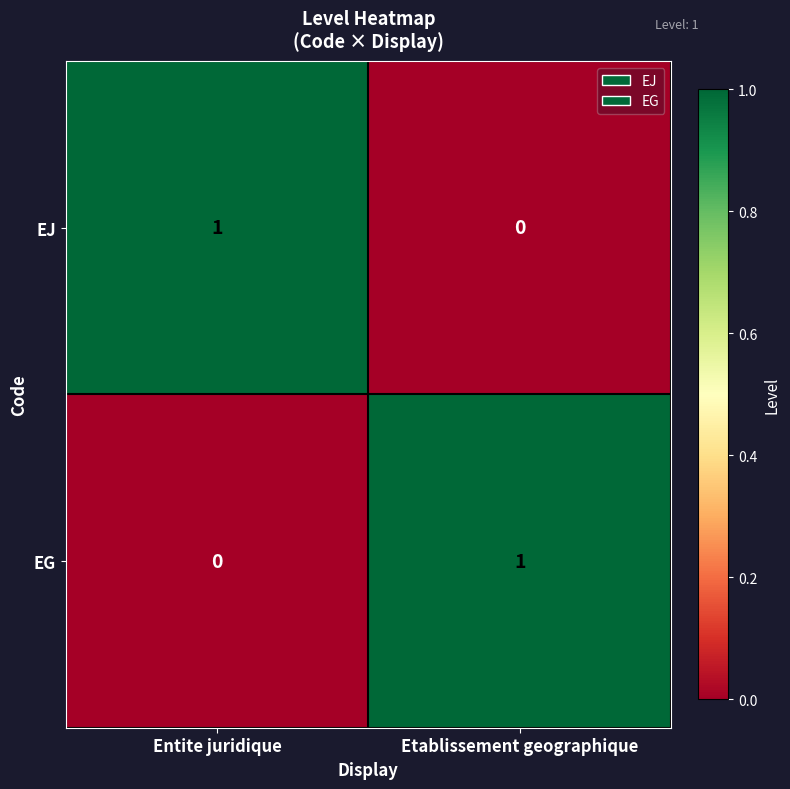

At Entite juridique, list the series in order from largest to smallest.

EJ, EG